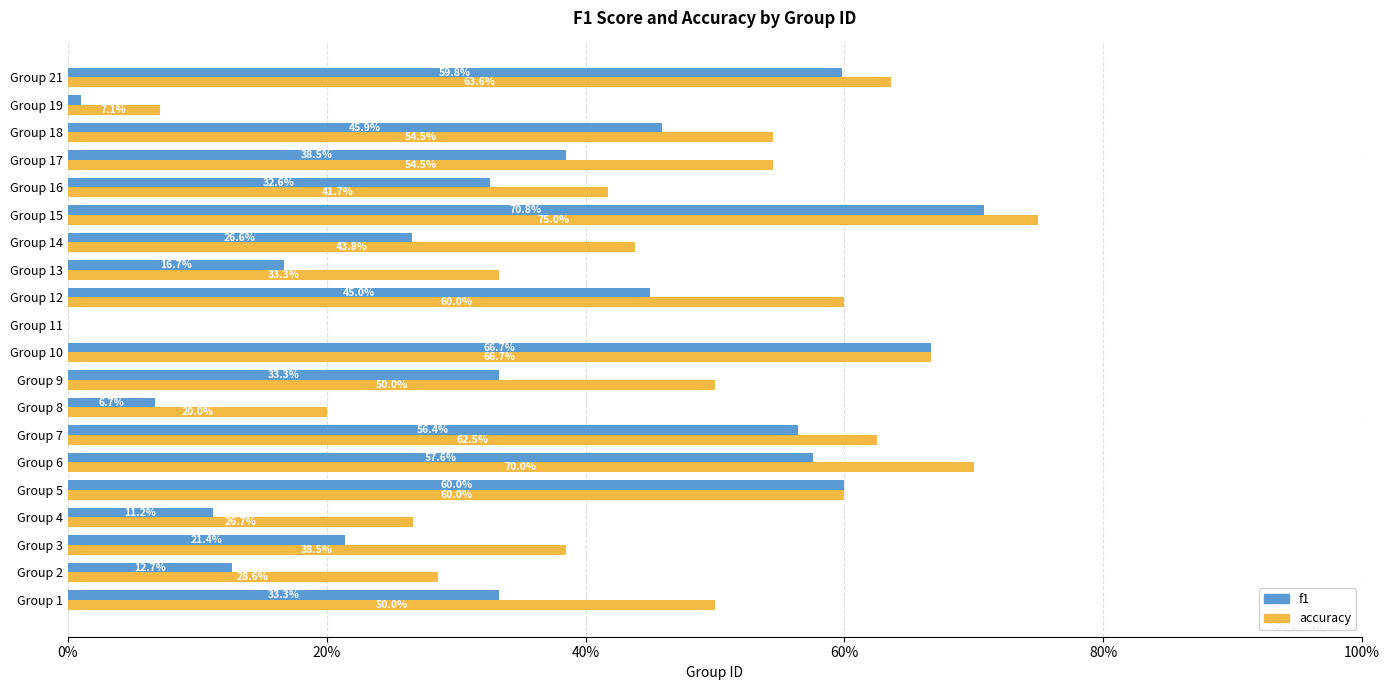

At how many categories does at least one series exceed 0?

19